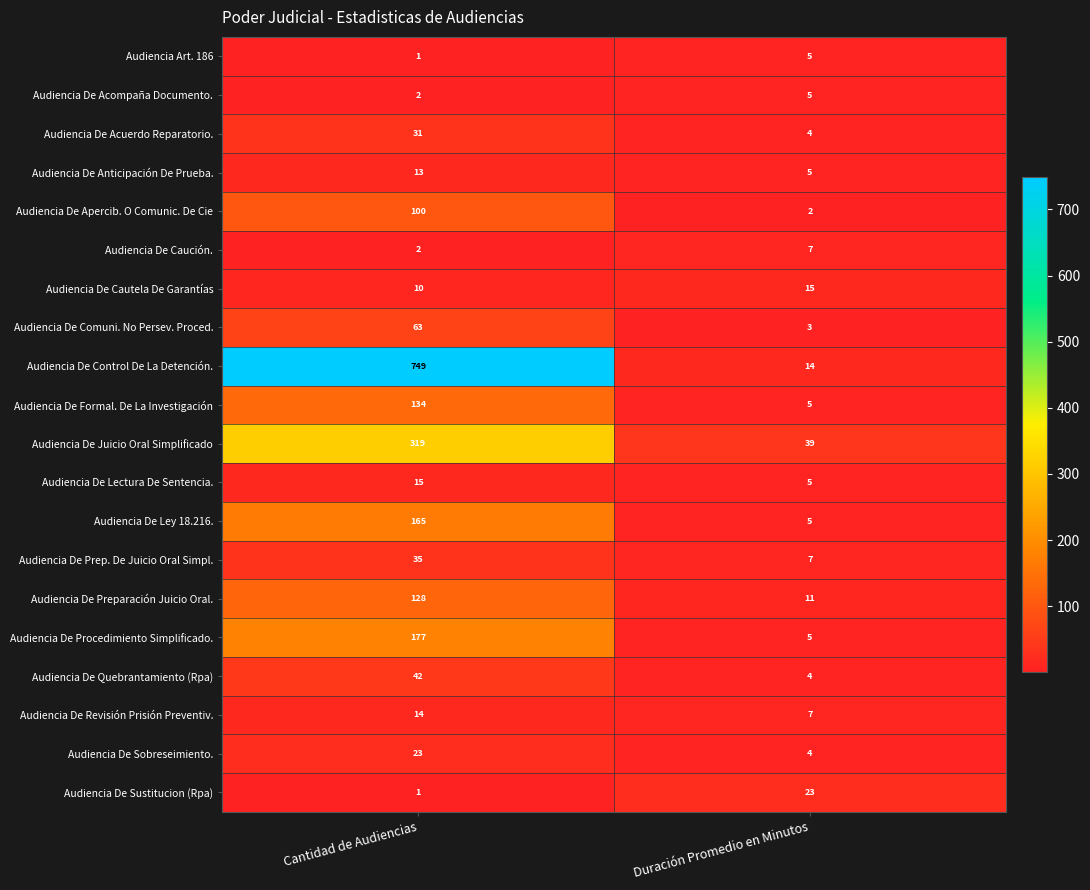

What is the difference between the maximum and minimum values in the Audiencia De Anticipación De Prueba. series?

8